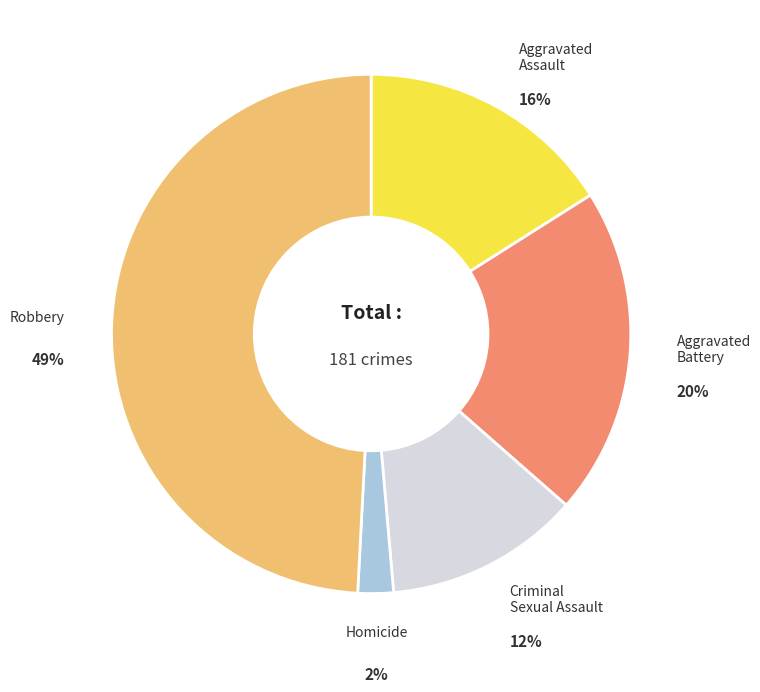

What is the largest slice in the pie chart?

Robbery